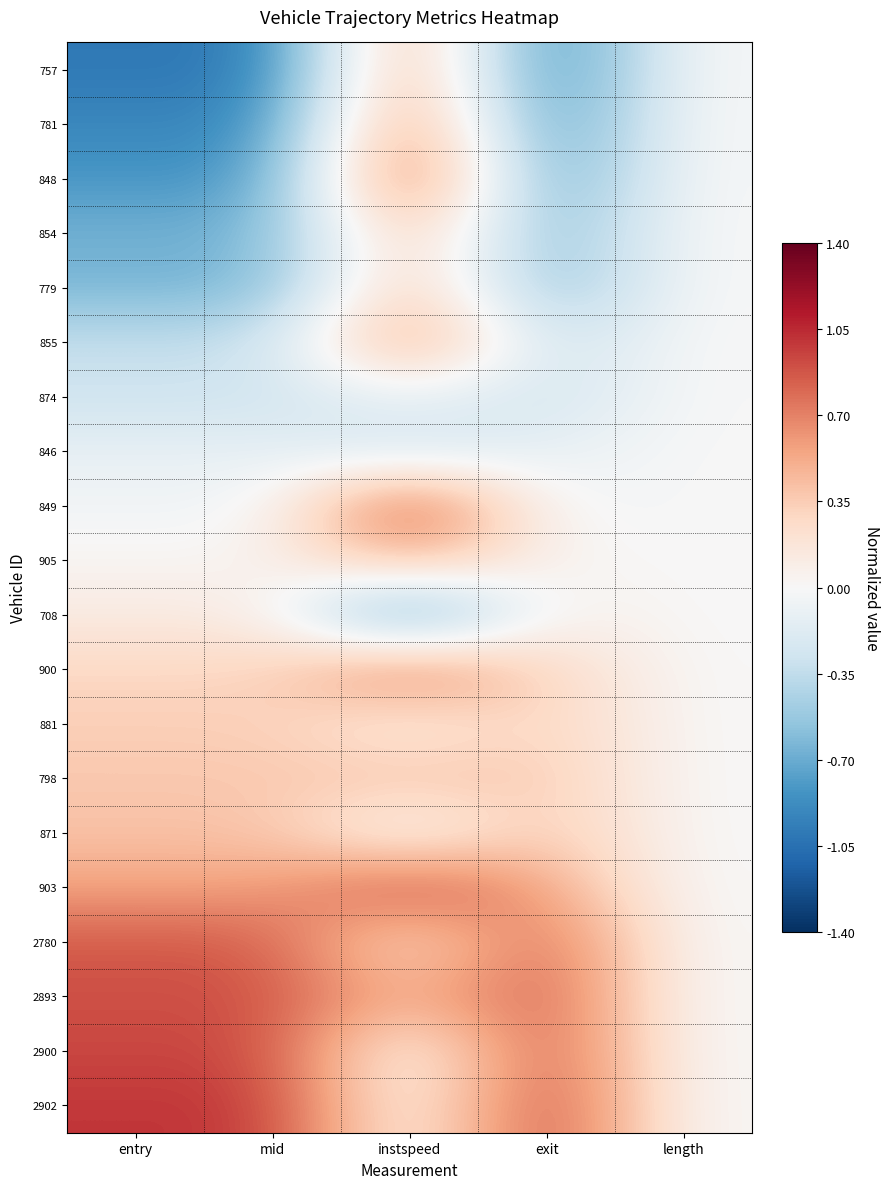

What is the difference between the highest and lowest values at exit?

2.0